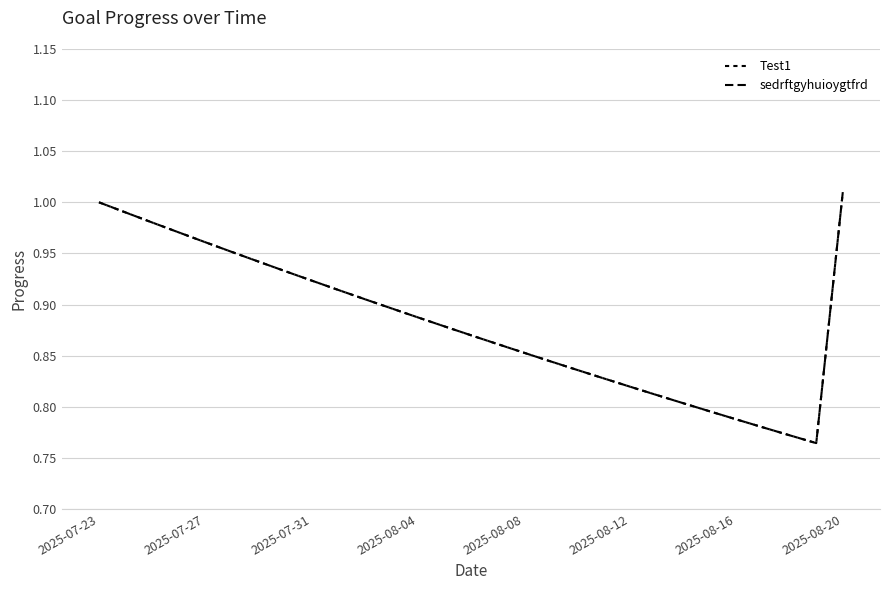

What is the minimum value shown in the chart?

0.8